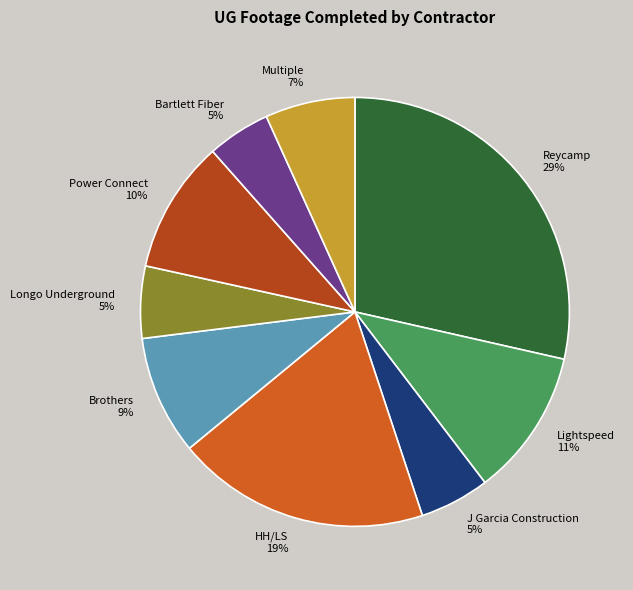

Is the sum of HH/LS and J Garcia Construction greater than half?

No